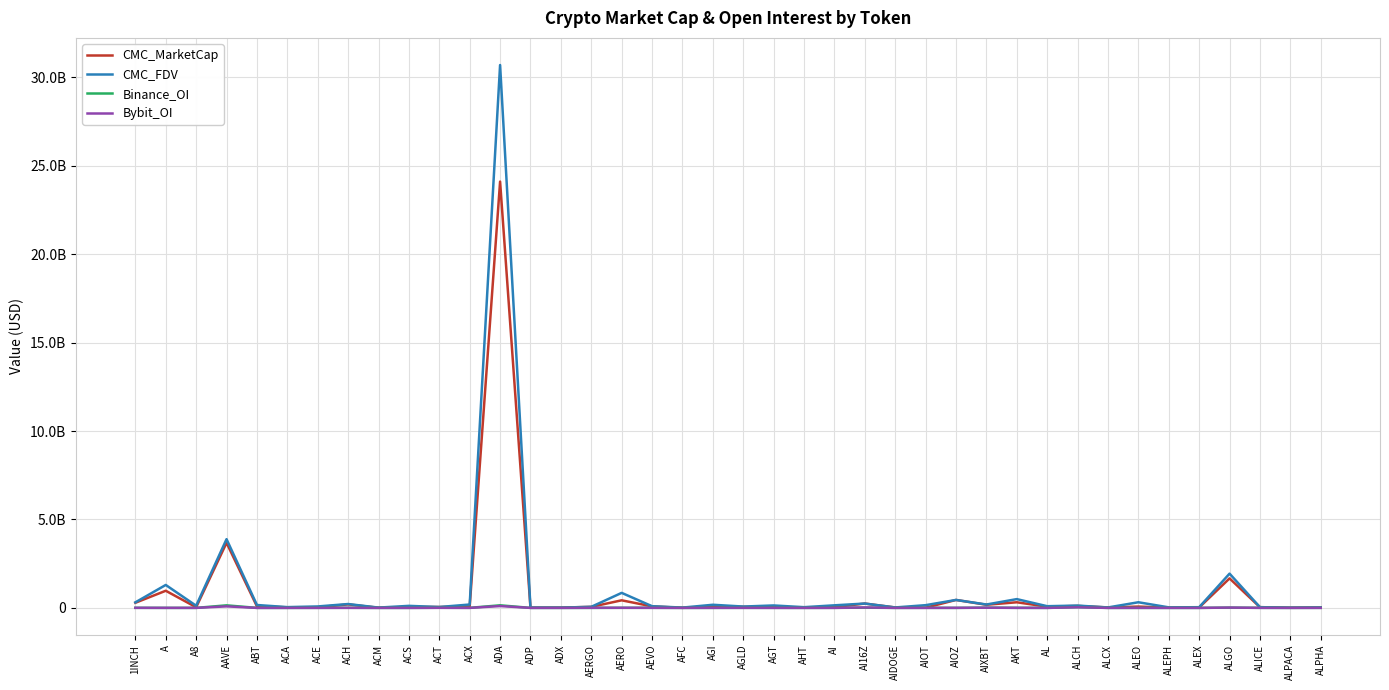

At which category does Bybit_OI reach its first local peak?

AAVE